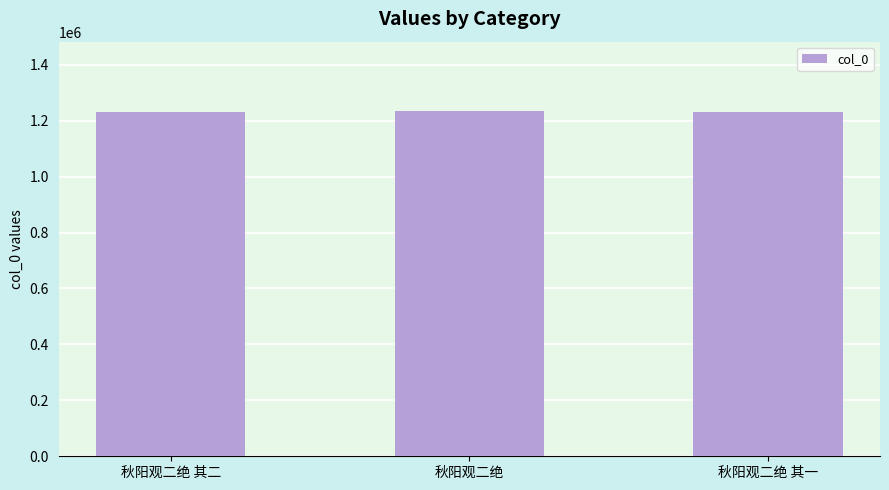

What is the value of the 2nd bar from the left?

1235344